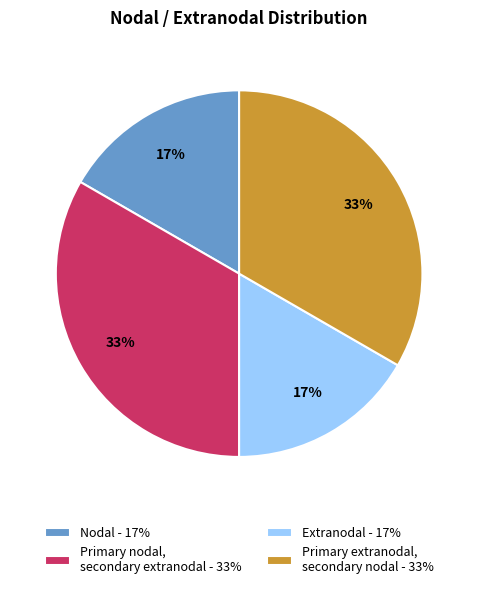

Do Nodal - 17% and Extranodal - 17% together represent more than half of the pie?

No